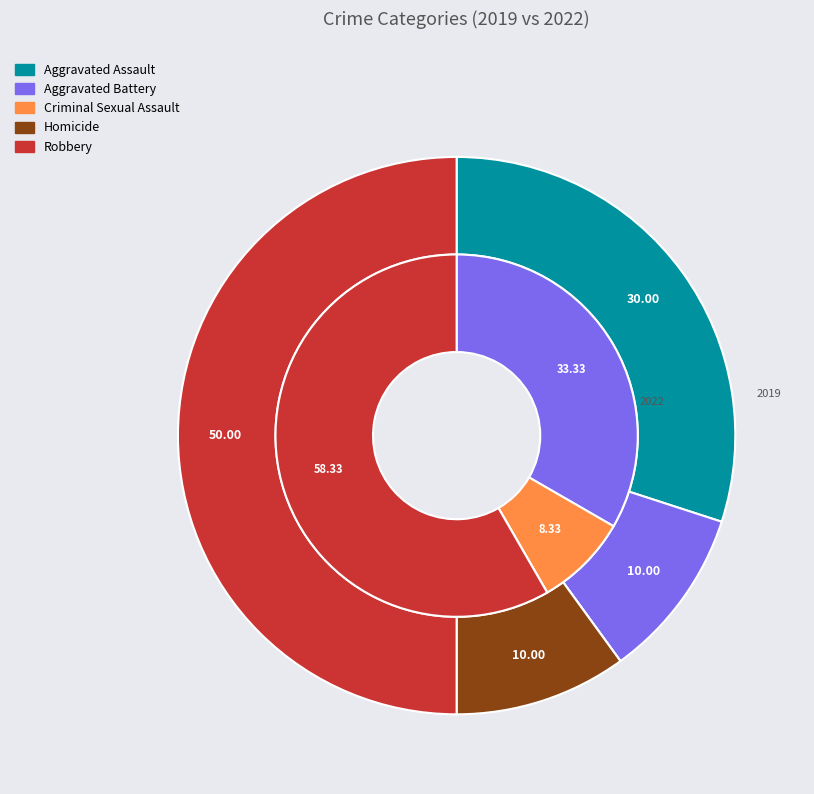

What is the difference between the highest and lowest values at 3?

1